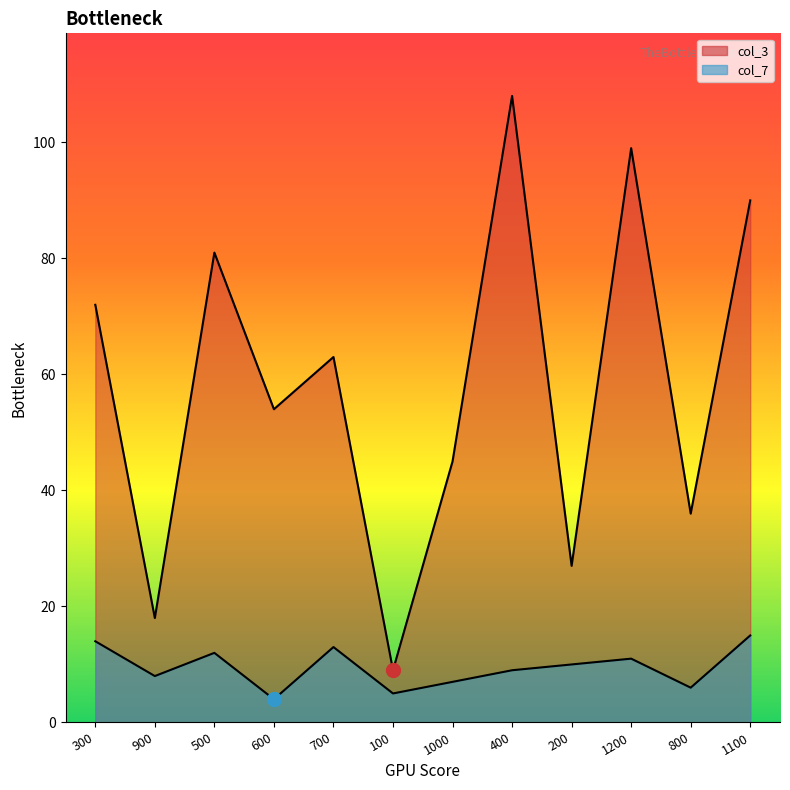

What is the total value across all series at 200?

37